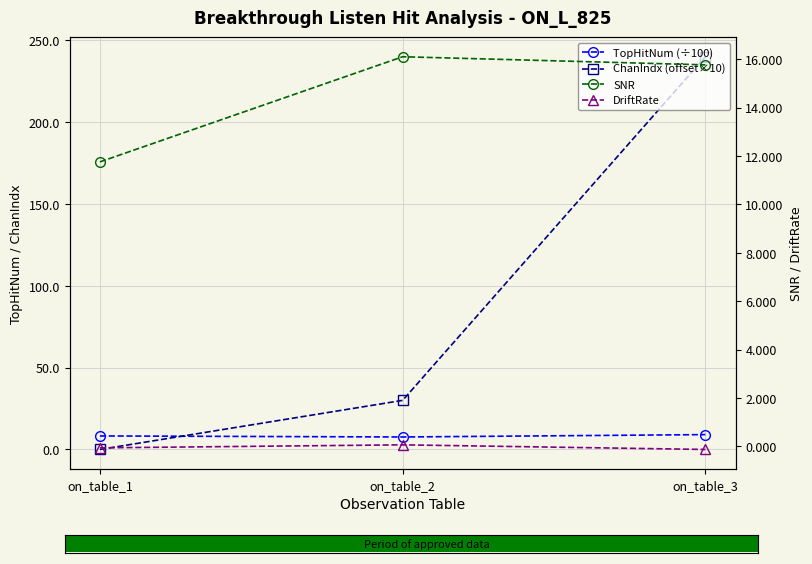

What is the sum of the ChanIndx (offset×10) values at on_table_2 and on_table_3?

270.0